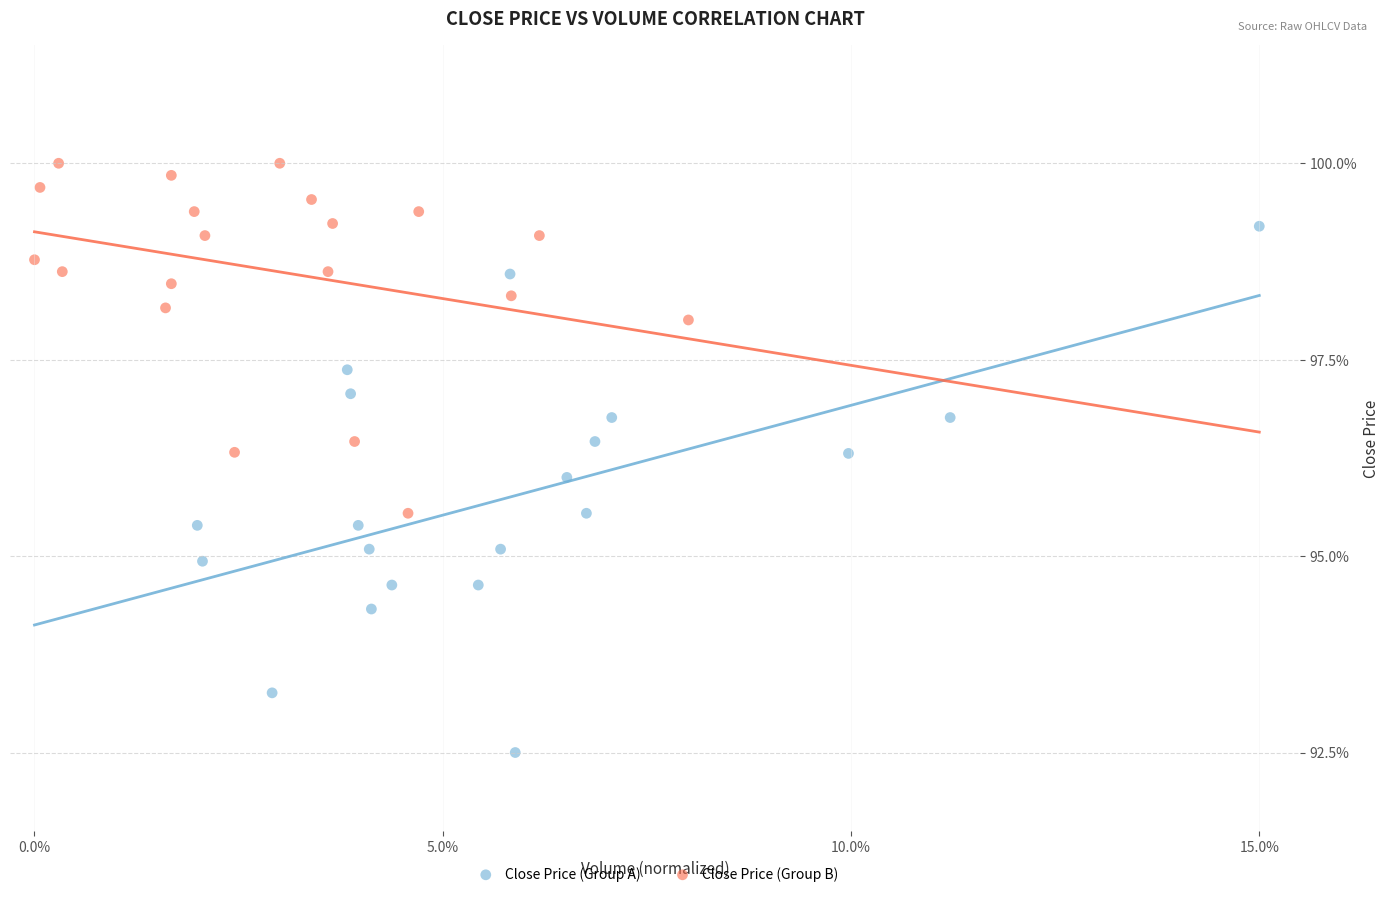

What are all the series names shown in the legend?

Close Price (Group A), Close Price (Group B)